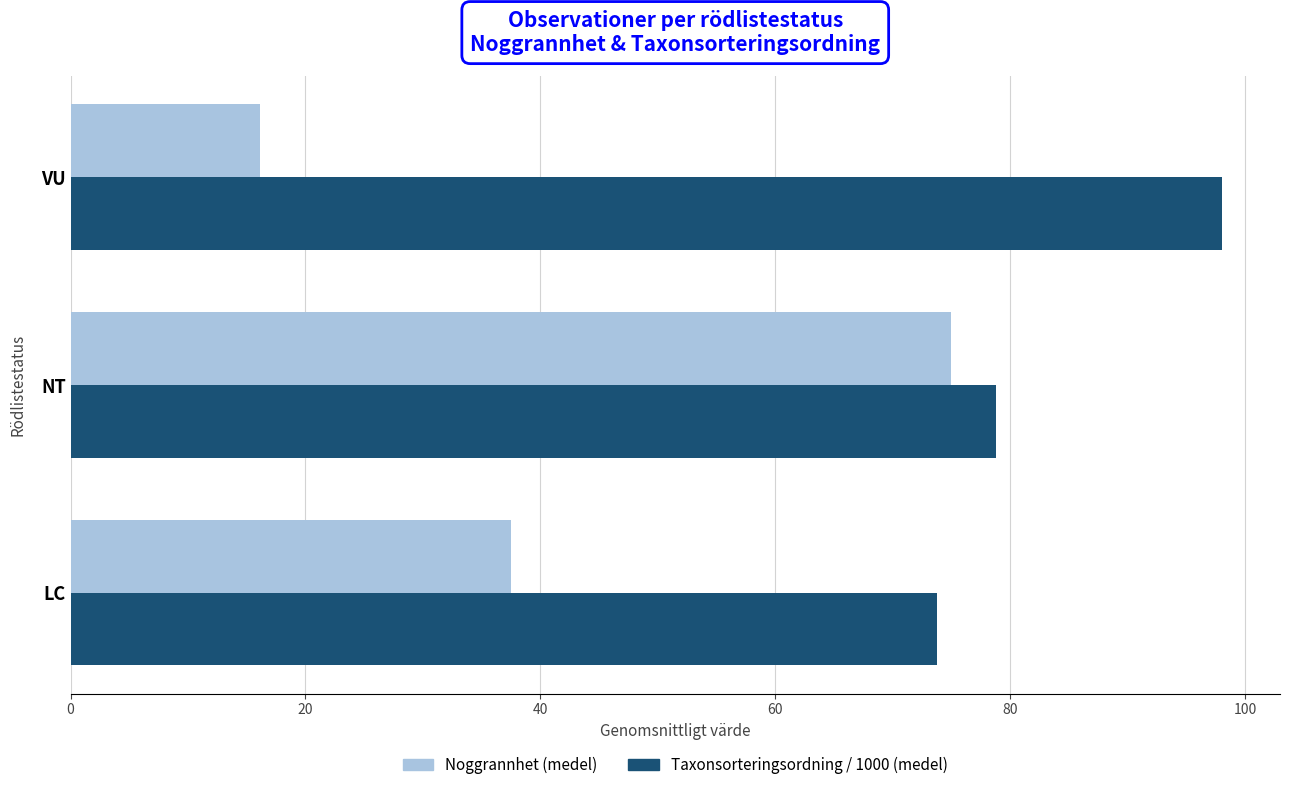

Is it true that Noggrannhet (medel) equals 75.0 at NT?

True